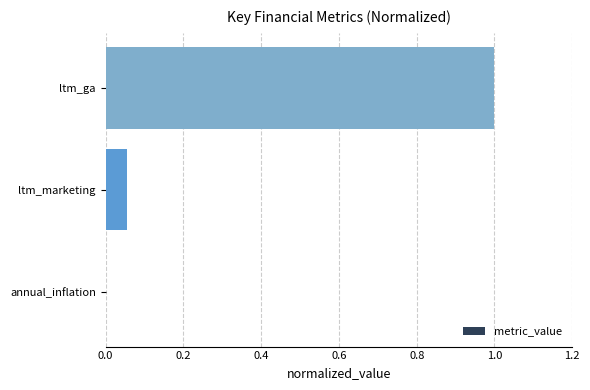

Which category has the highest value across all series?

ltm_ga